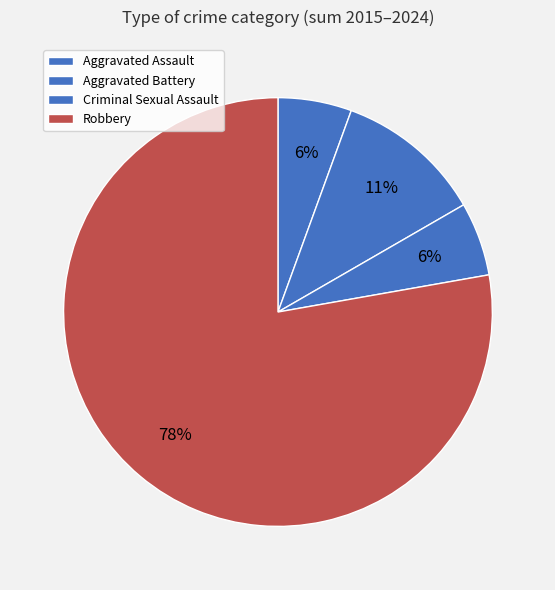

What percentage is the Aggravated Assault slice, to the nearest percent?

6%